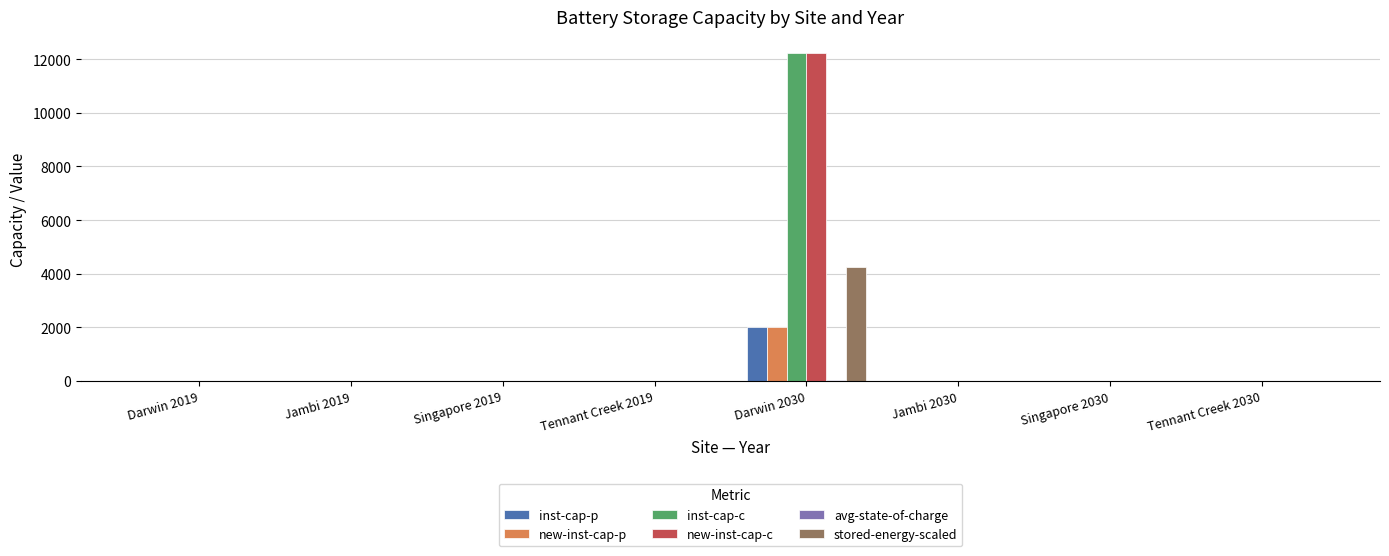

At which category is the sum across all series the highest?

Darwin 2030